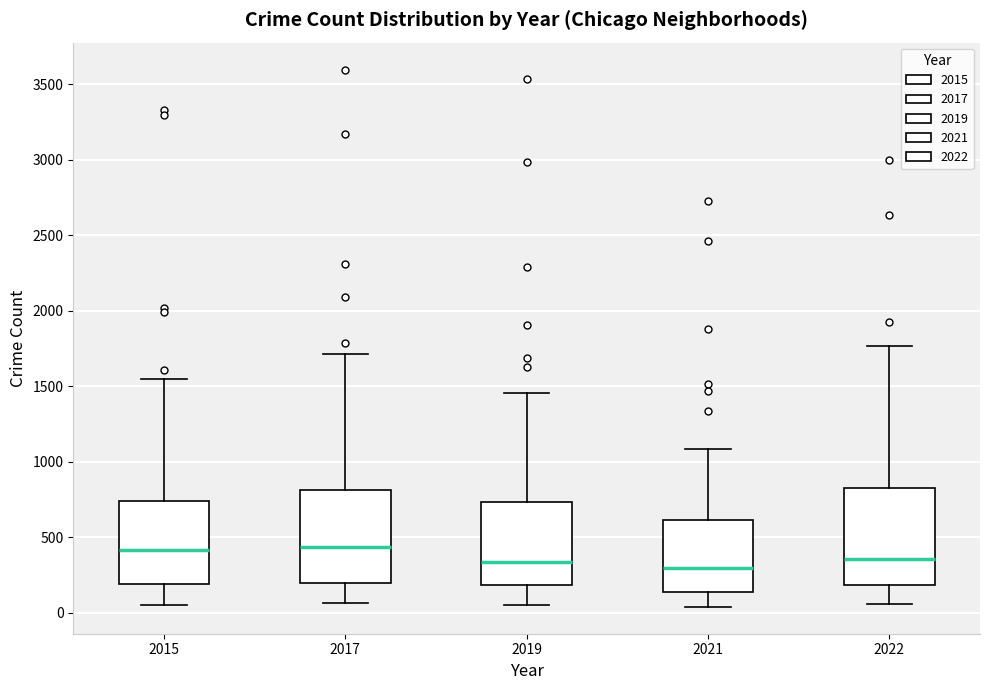

Reading left to right, transcribe this box plot: for each box, give where its median line is, the range the box spans, and where its two whiskers end, as read against the y-axis. The values are not printed on the chart, so give them approximately, as read against the axis.

2015: median 400, box 200 to 750, whiskers 50 to 1550
2017: median 450, box 200 to 800, whiskers 50 to 1700
2019: median 350, box 200 to 750, whiskers 50 to 1450
2021: median 300, box 150 to 600, whiskers 50 to 1100
2022: median 350, box 200 to 850, whiskers 50 to 1750